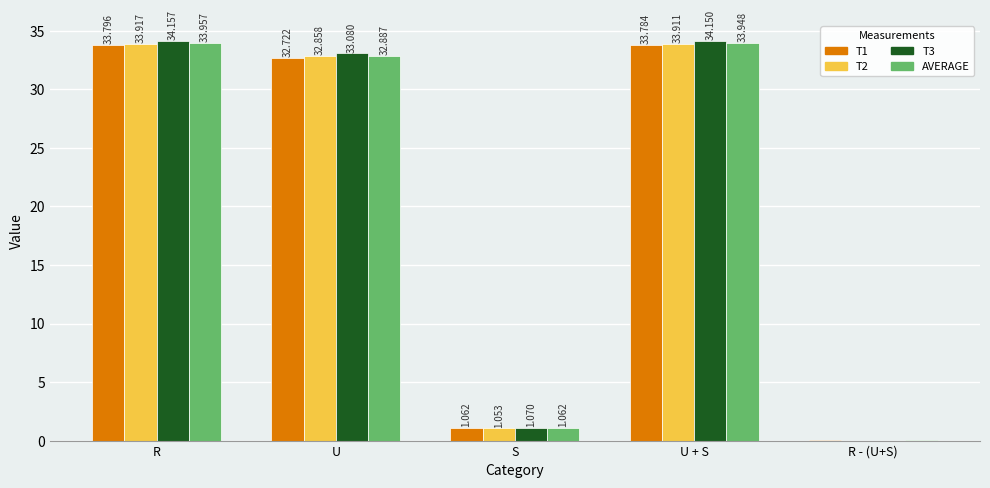

At which category does the chart reach its peak across all series?

R